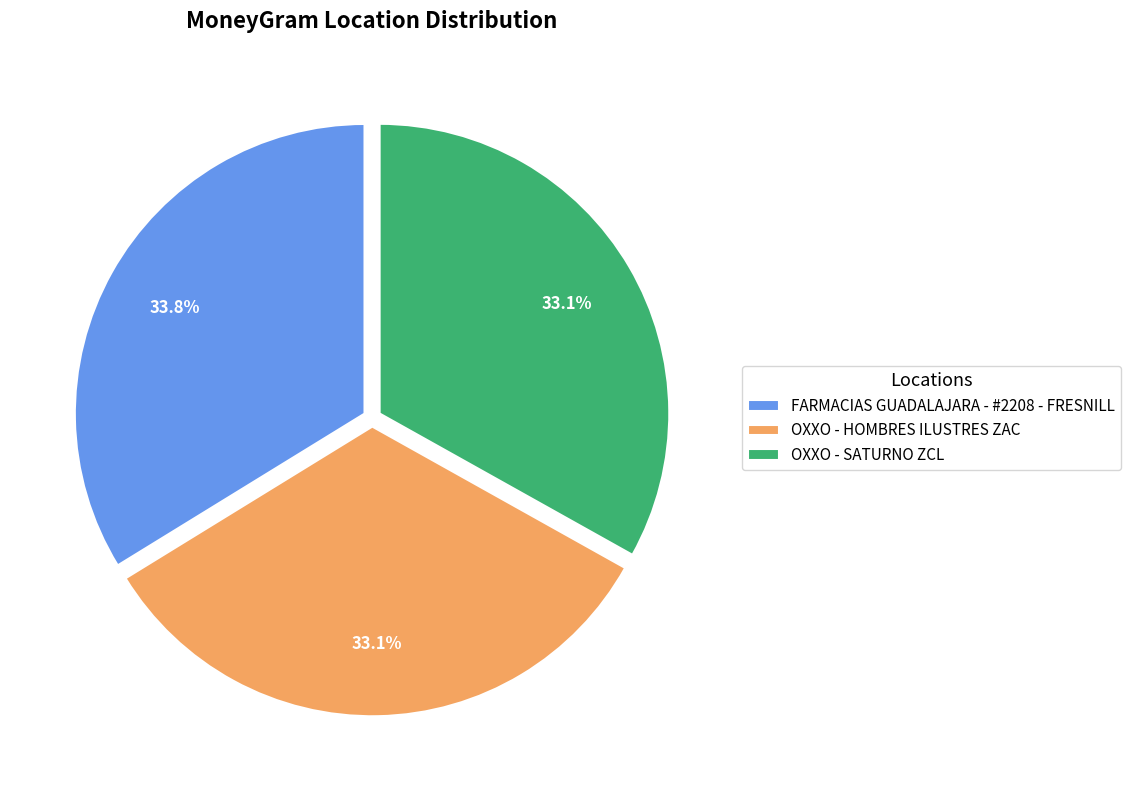

Approximately how many times larger is the value at FARMACIAS GUADALAJARA - #2208 - FRESNILL compared to OXXO - HOMBRES ILUSTRES ZAC?

1.0